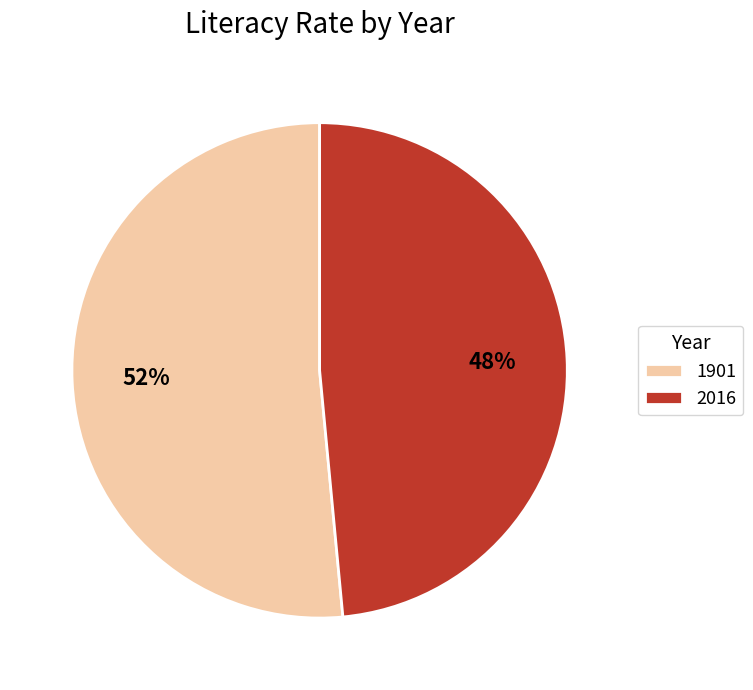

How many segments does this pie chart have?

2